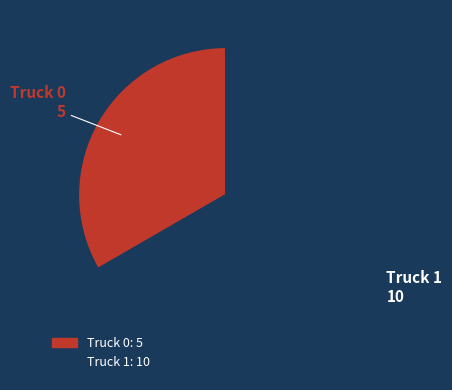

What is the ratio of the value at Truck 0 to the value at Truck 1?

0.5